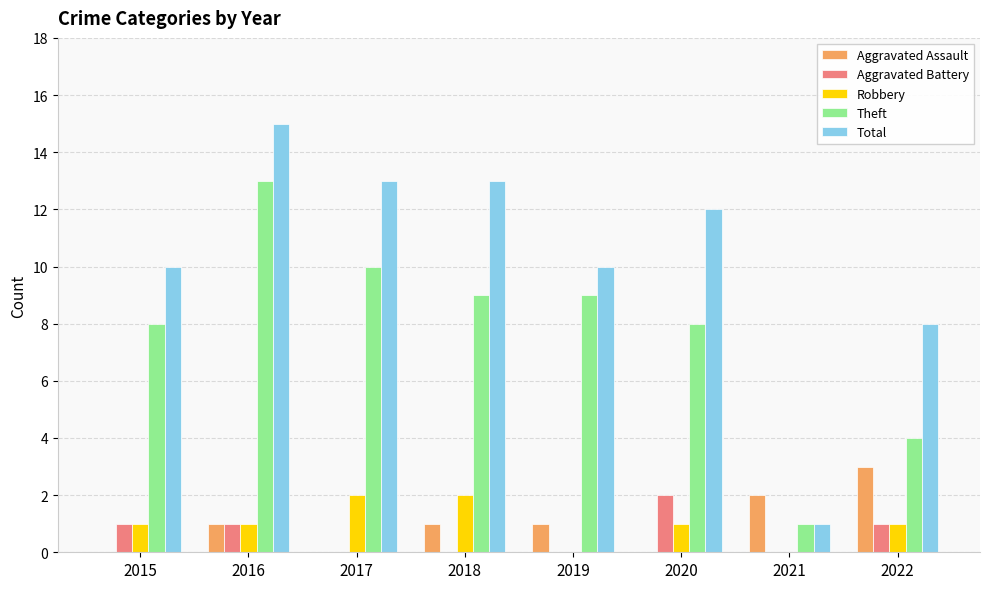

Is the value of Robbery at 2020 greater than the value of Total at 2018?

No